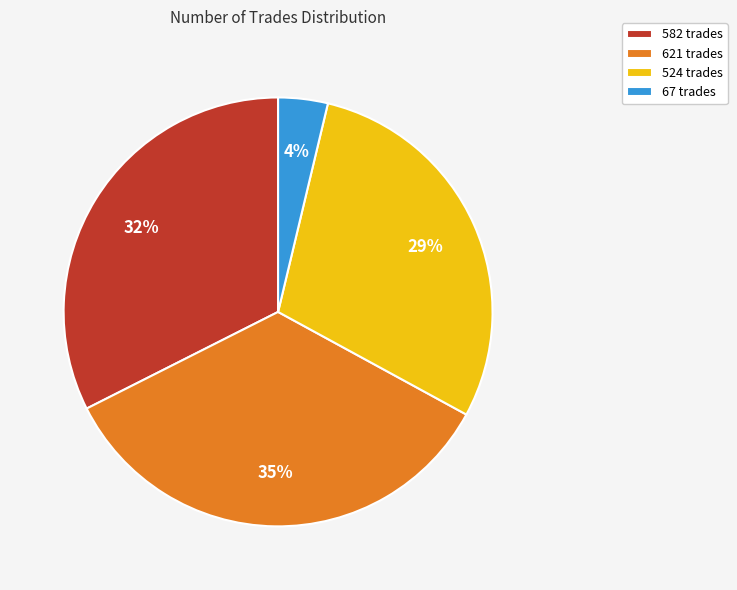

Which category has the smallest portion of the pie?

67 trades